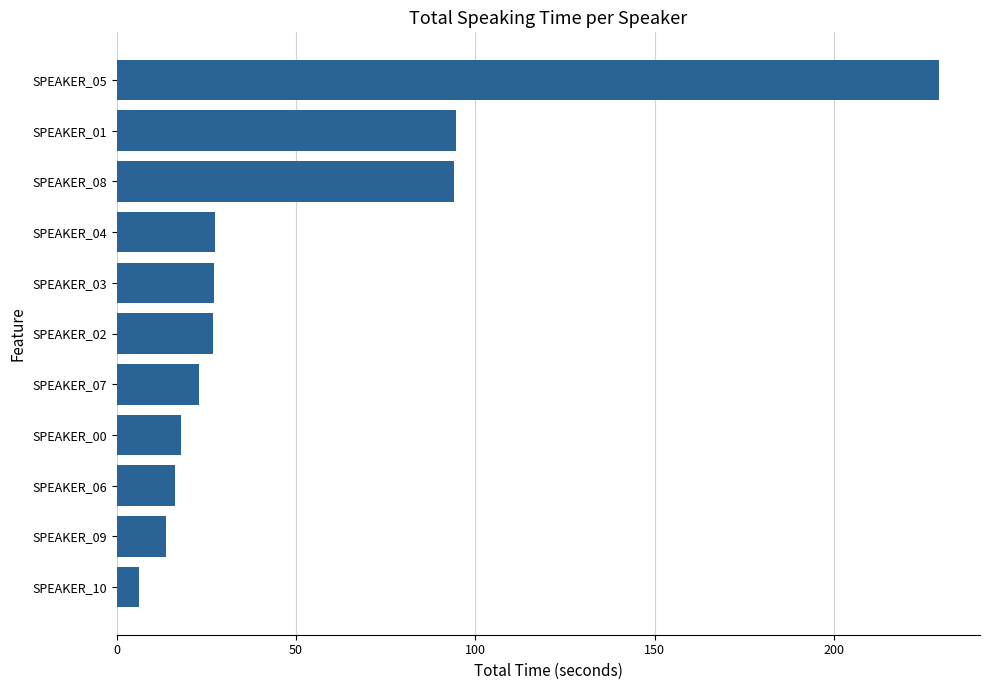

How many categories are shown in the chart?

11